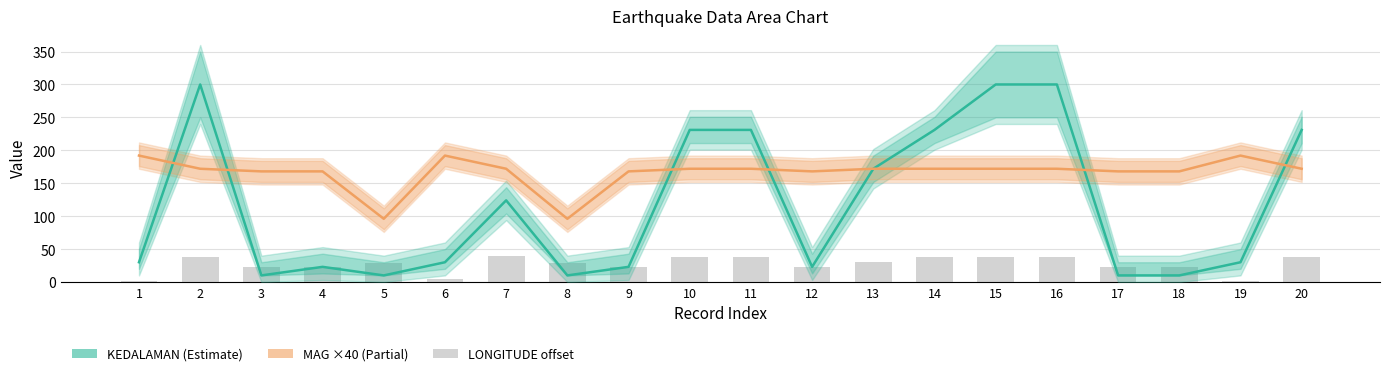

What is the minimum value for LONGITUDE (offset)?

0.9